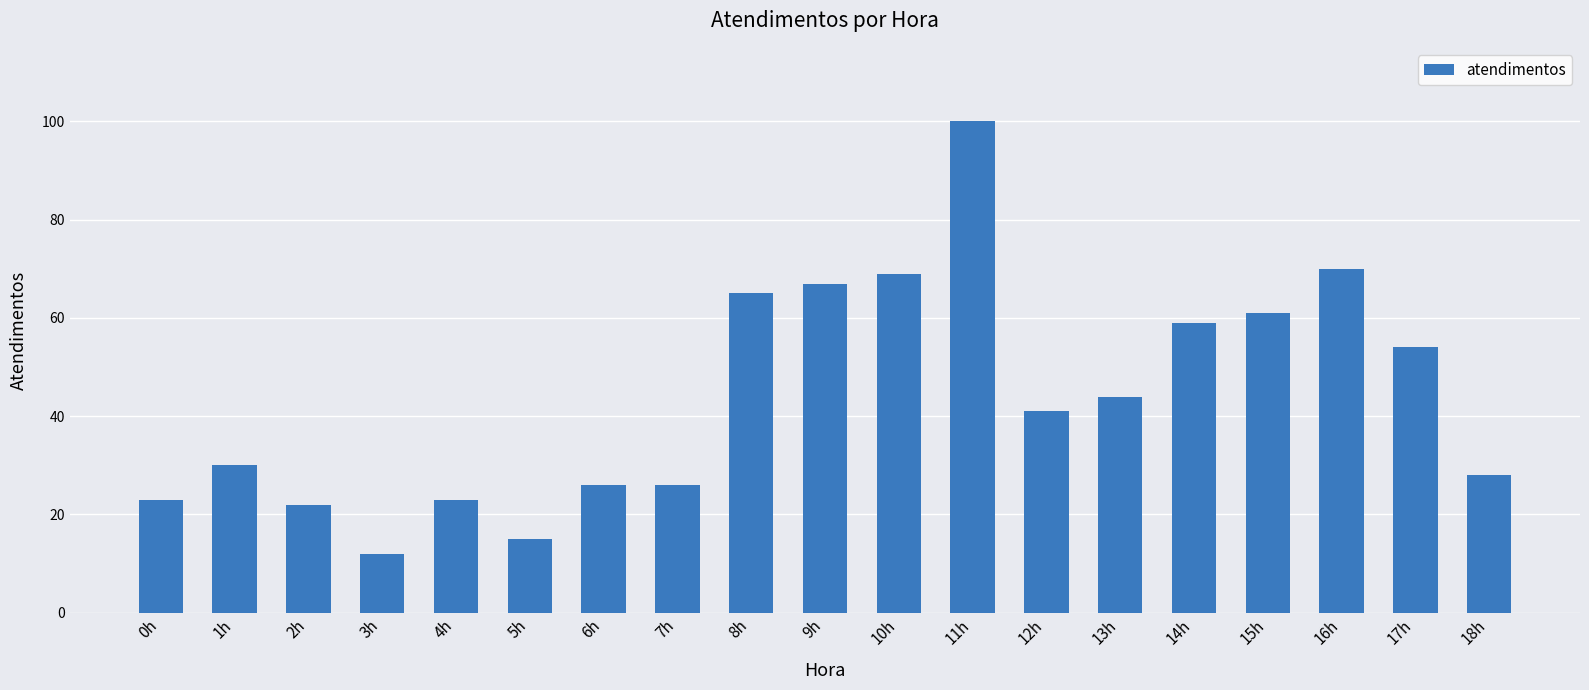

What is the value of the 7th bar from the left?

26